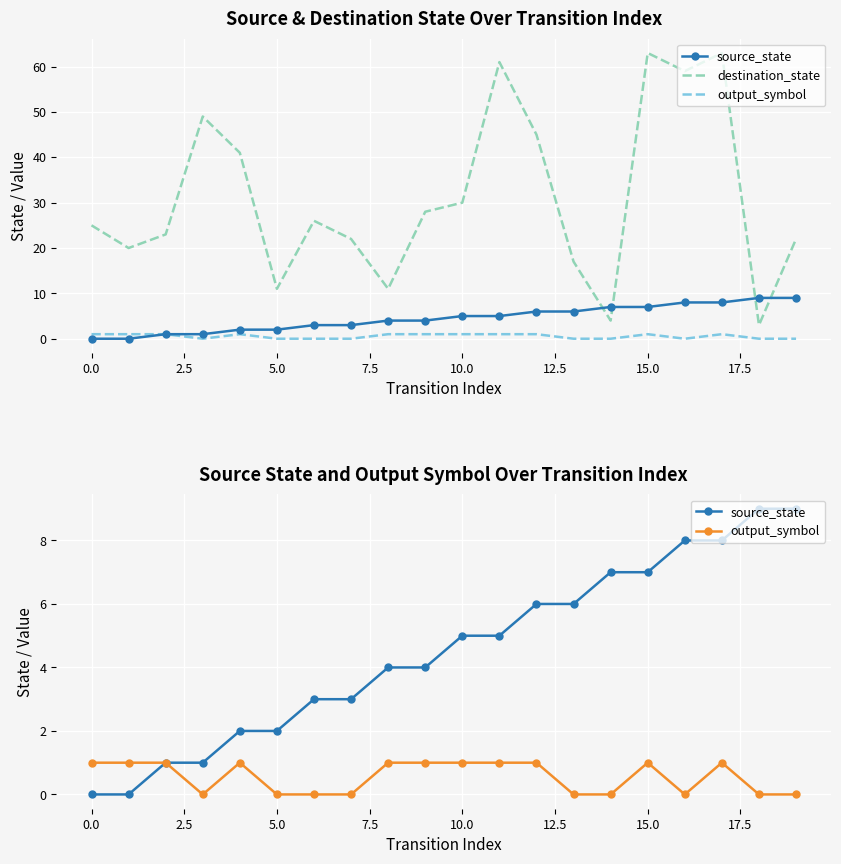

What is the average value of the destination_state series?

31